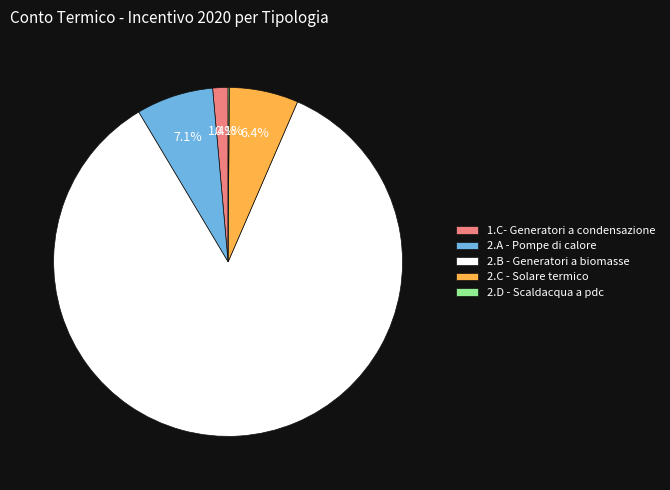

Is 2.A - Pompe di calore the majority of the pie?

No